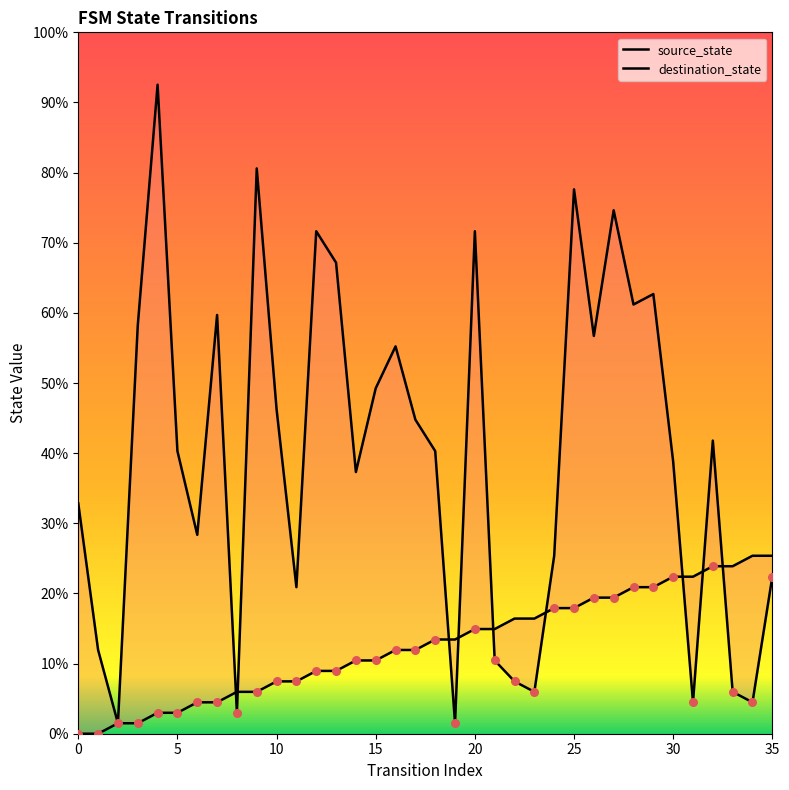

Which series has the largest total across all categories?

destination_state